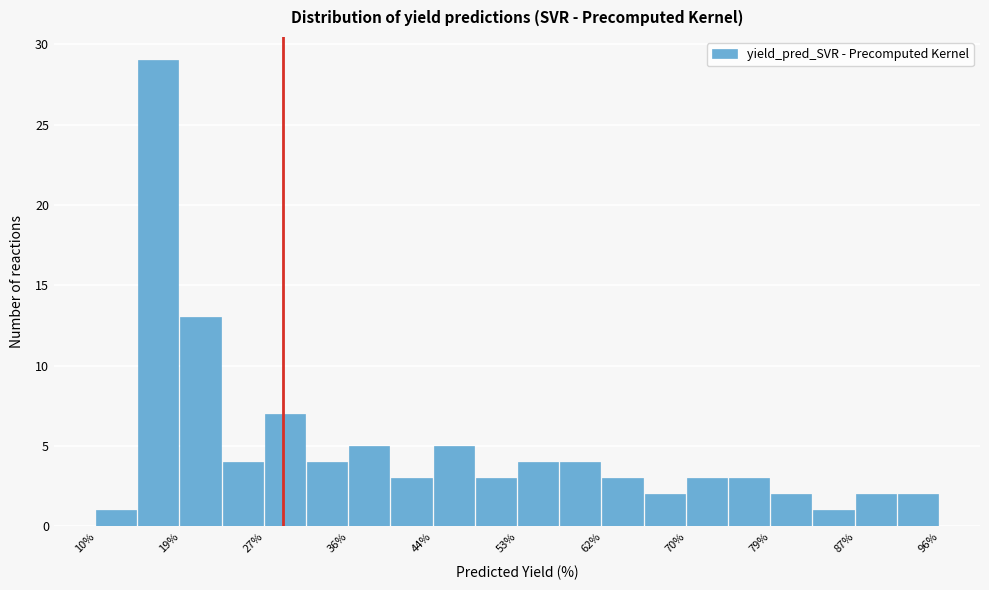

What is the height of the bar covering 66 to 70 on the x-axis? Neither the bar edges nor the heights are printed on the chart, so give them approximately, as read against the axes.

2